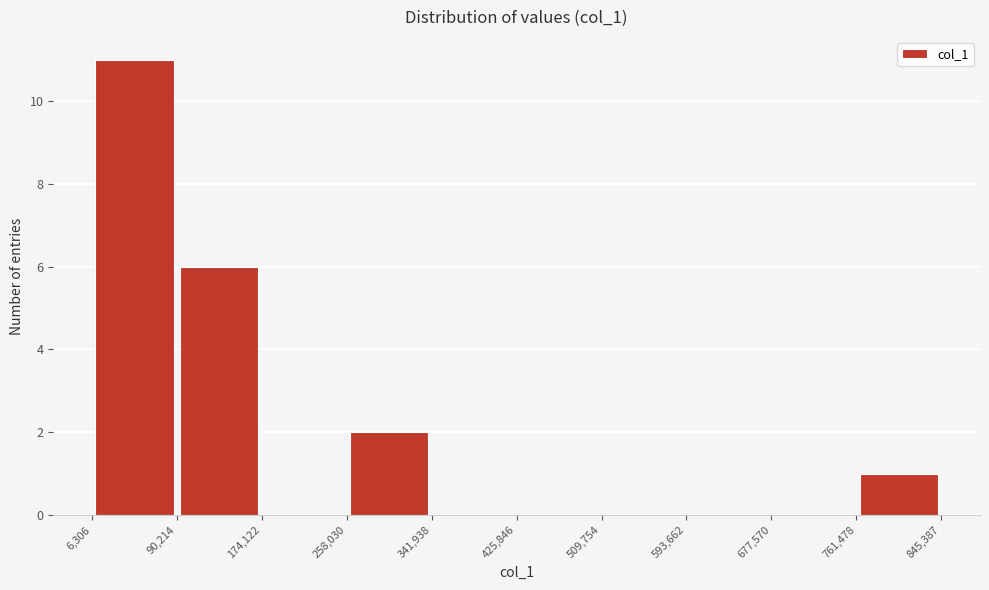

Reading left to right, list every bar in this chart as the range it spans on the x-axis followed by its height. The values are not printed on the chart, so give them approximately, as read against the axis.

6,306 to 90,214: 11
90,214 to 174,122: 6
174,122 to 258,030: 0
258,030 to 341,938: 2
341,938 to 425,846: 0
425,846 to 509,754: 0
509,754 to 593,662: 0
593,662 to 677,570: 0
677,570 to 761,478: 0
761,478 to 845,387: 1